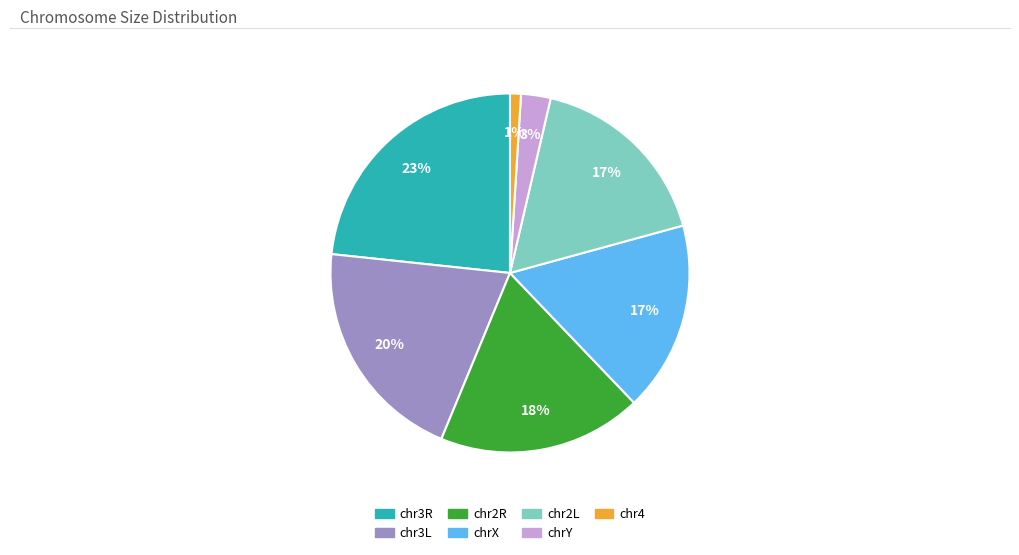

To the nearest percent, what percentage of the pie is chr3L?

20%